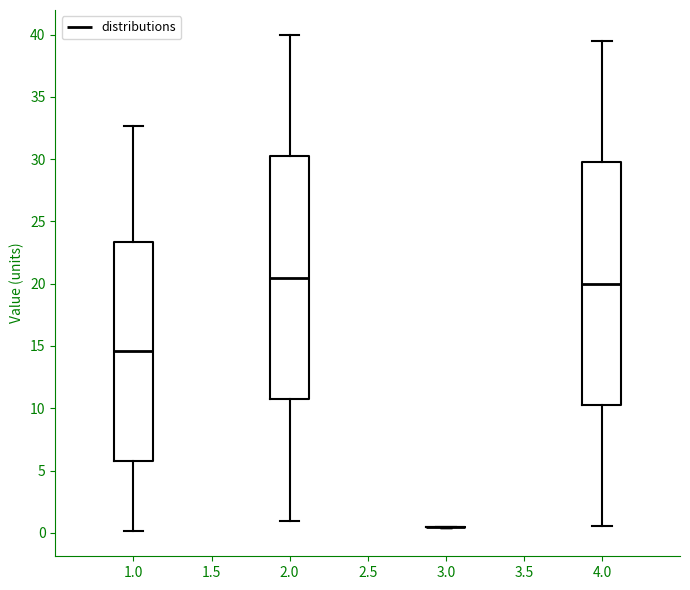

Reading left to right, read every box against the y-axis: the position of its median line, the range the box covers, and the ends of its whiskers. The values are not printed on the chart, so give them approximately, as read against the axis.

1.0: median 14.5, box 6.0 to 23.5, whiskers 0.0 to 32.5
2.0: median 20.5, box 10.5 to 30.0, whiskers 1.0 to 40.0
3.0: box collapsed to a line at 0.5, whiskers 0.5 to 0.5
4.0: median 20.0, box 10.5 to 30.0, whiskers 0.5 to 39.5